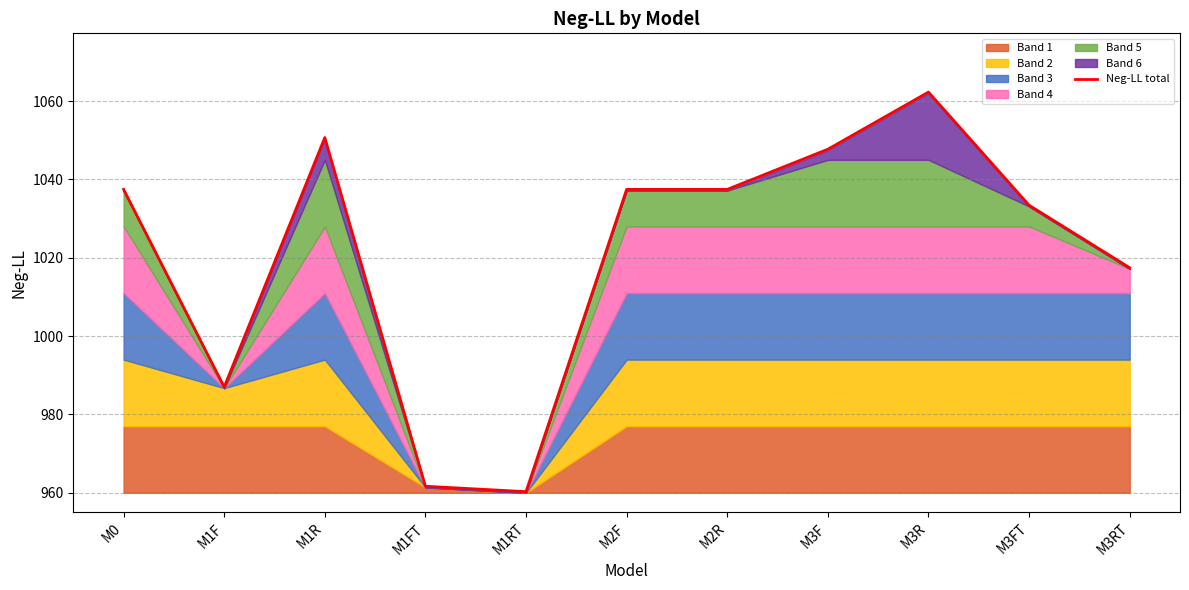

The value of Neg-LL total at M3F is 1783.3. True or false?

False